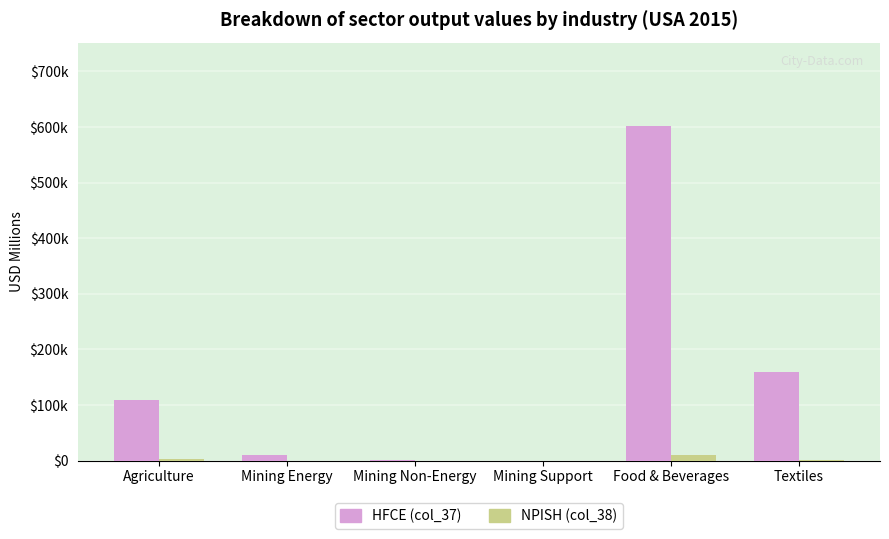

What are all the series names shown in the legend?

HFCE (col_37), NPISH (col_38)